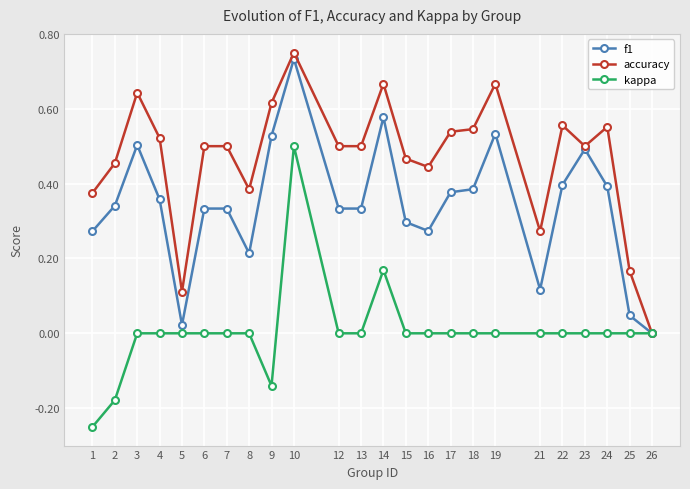

Which series changed the most between 7 and 26?

accuracy